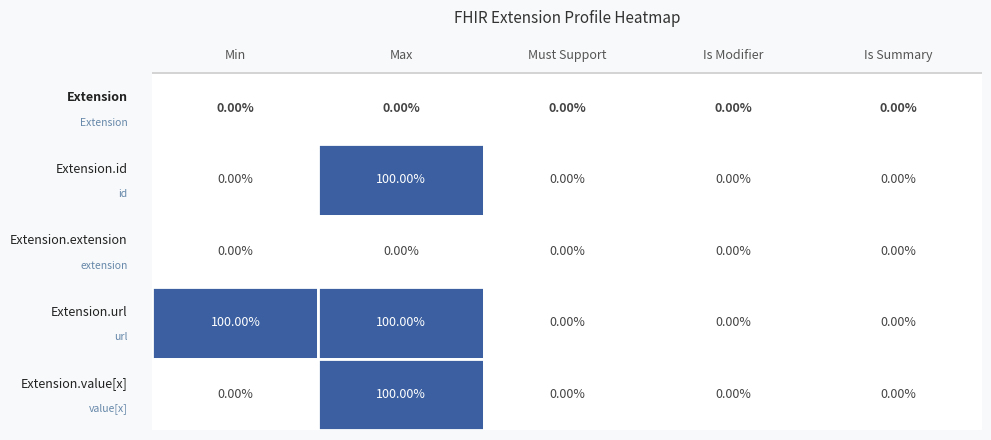

The Extension.url series shows 1 at Extension. True or false?

False